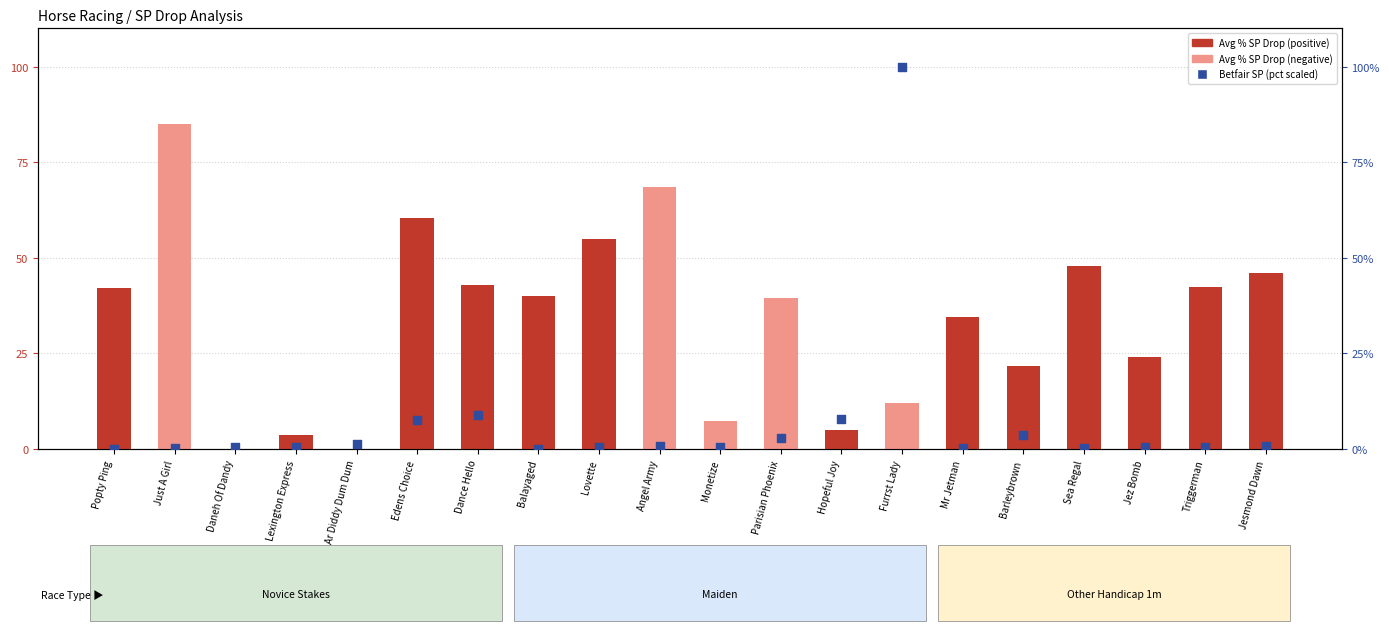

Is the value of Avg % SP Drop Last 5 races at Sea Regal greater than the value of Betfair SP (scaled %) at Sea Regal?

Yes